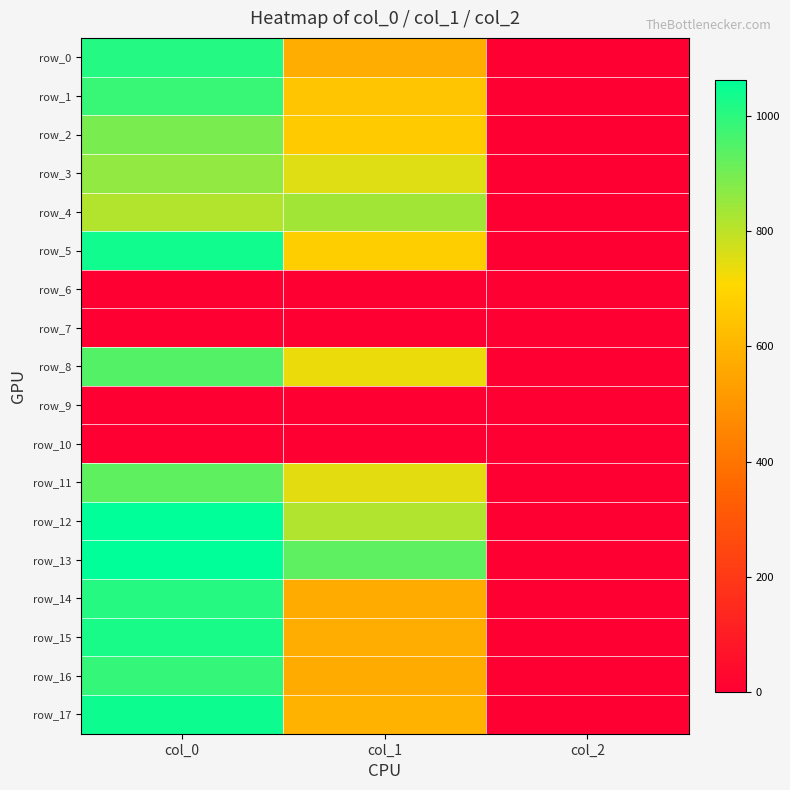

Reading left to right, what are all the values shown in this chart?

row_0: col_0=1013.3	col_1=573.8	col_2=2.0
row_1: col_0=983.3	col_1=648.0	col_2=2.0
row_2: col_0=893.3	col_1=664.9	col_2=2.0
row_3: col_0=860.0	col_1=752.6	col_2=2.0
row_4: col_0=813.3	col_1=837.0	col_2=2.0
row_5: col_0=1036.7	col_1=675.0	col_2=2.0
row_6: col_0=0.0	col_1=0.0	col_2=0.0
row_7: col_0=0.0	col_1=0.0	col_2=0.0
row_8: col_0=946.7	col_1=735.8	col_2=2.0
row_9: col_0=0.0	col_1=0.0	col_2=0.0
row_10: col_0=0.0	col_1=0.0	col_2=0.0
row_11: col_0=930.0	col_1=745.9	col_2=2.0
row_12: col_0=1063.3	col_1=816.8	col_2=2.0
row_13: col_0=1063.3	col_1=931.5	col_2=2.0
row_14: col_0=1010.0	col_1=567.0	col_2=2.0
row_15: col_0=1026.7	col_1=573.8	col_2=2.0
row_16: col_0=990.0	col_1=567.0	col_2=2.0
row_17: col_0=1043.3	col_1=594.0	col_2=2.0